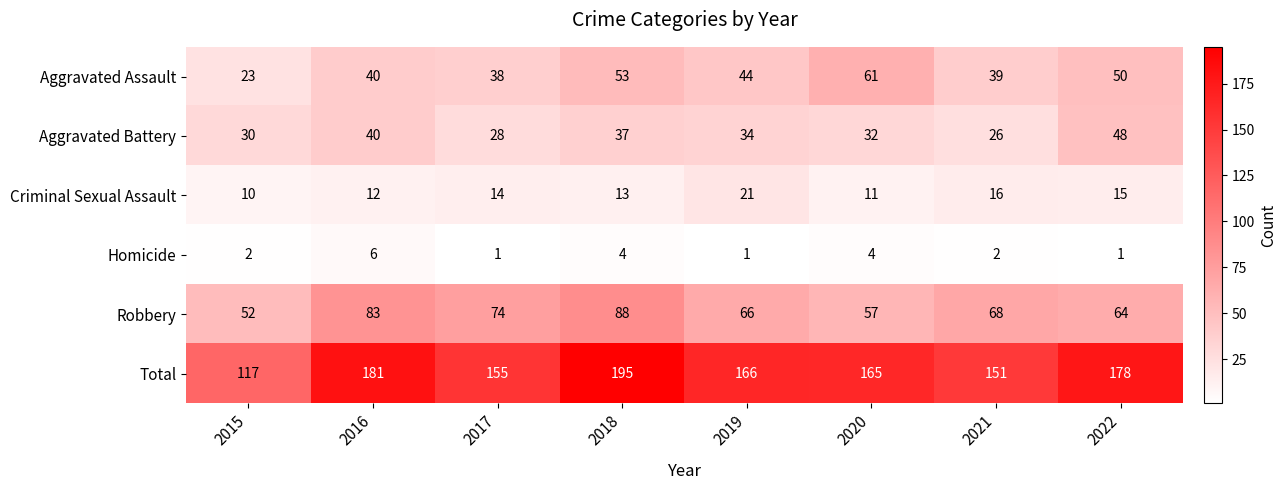

At which category is the sum across all series the highest?

2018